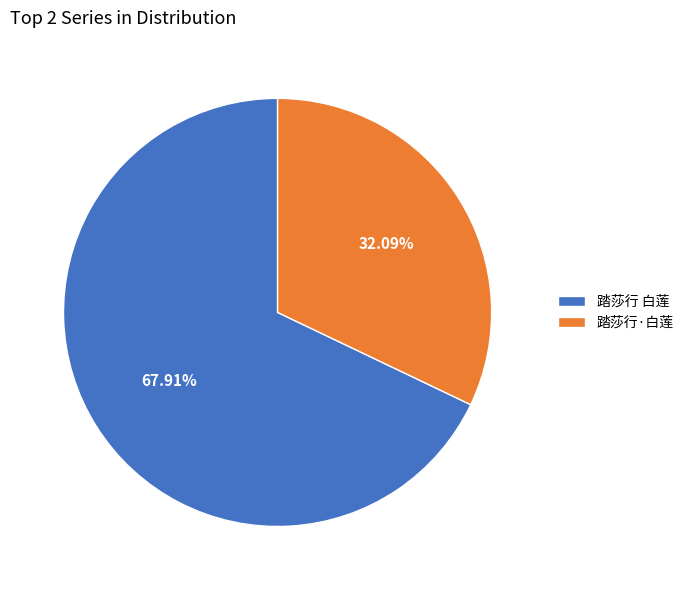

How many slices are in this pie chart?

2